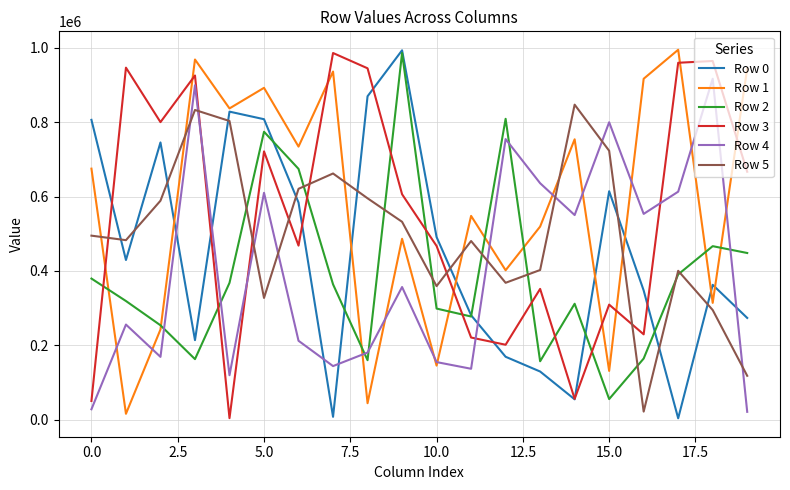

What is the difference between the second highest and minimum values in the Row 5 series?

810959